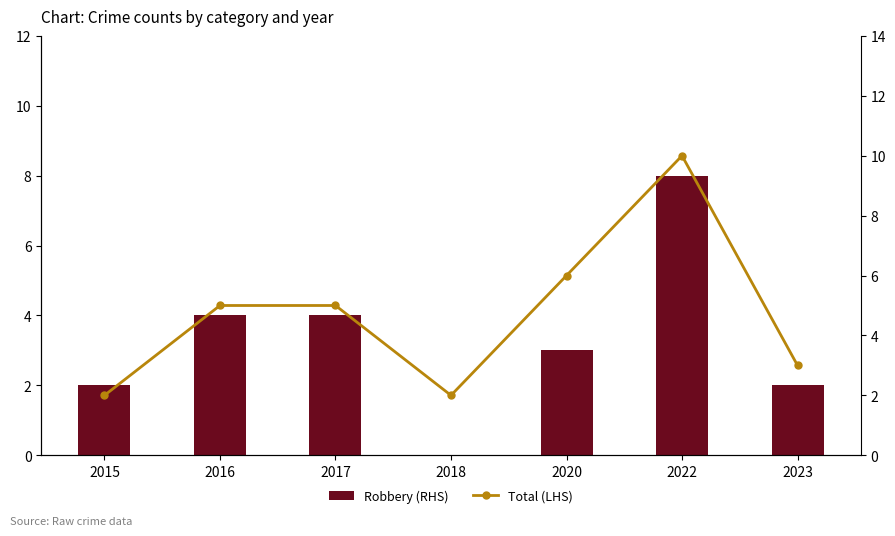

At which category does the chart reach its minimum across all series?

2018